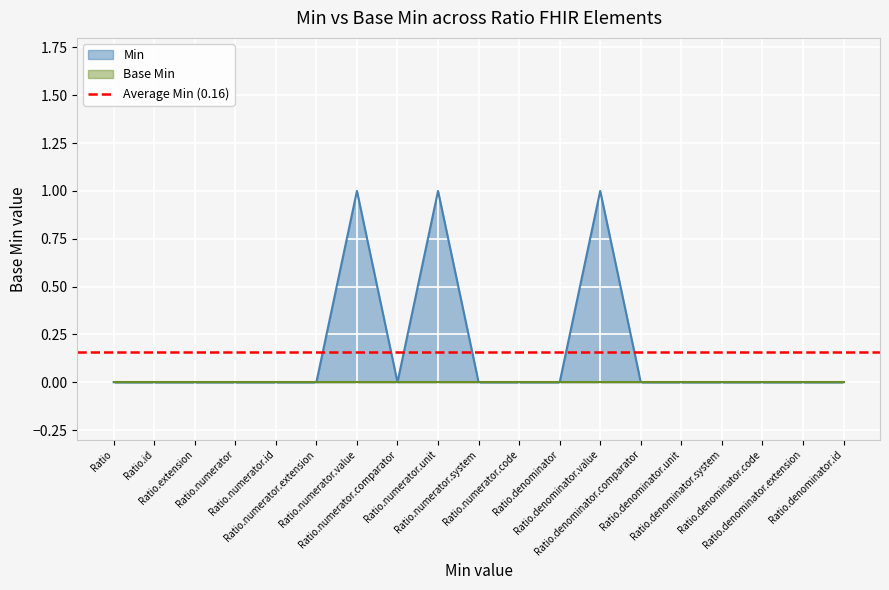

At which label is the value closest to 0?

Ratio